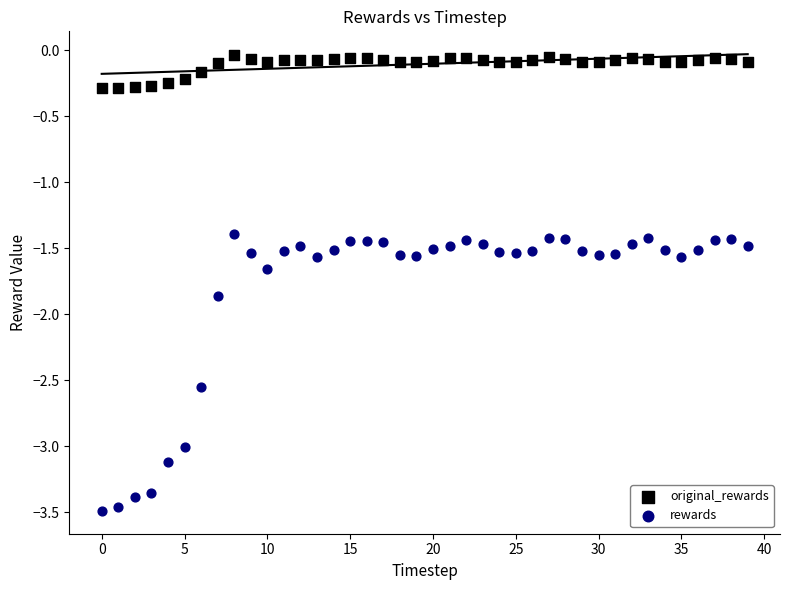

Which series reaches the maximum Y coordinate?

original_rewards